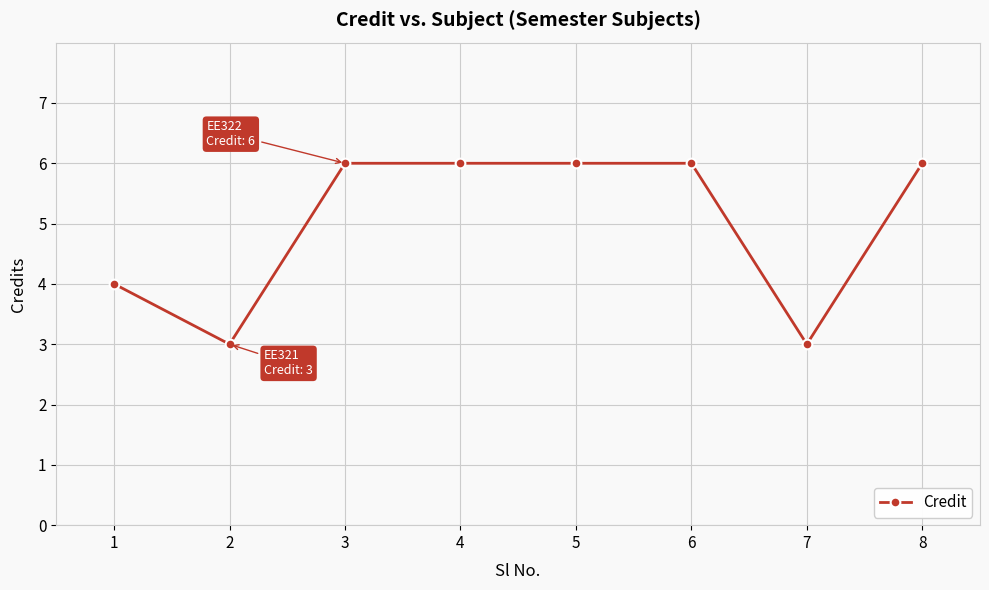

How many lines are shown in the chart?

1